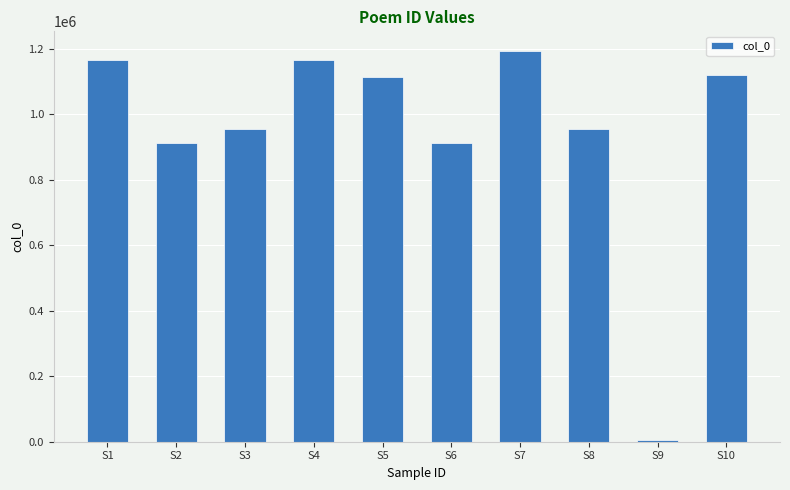

The value at S7 is 1194409. True or false?

True